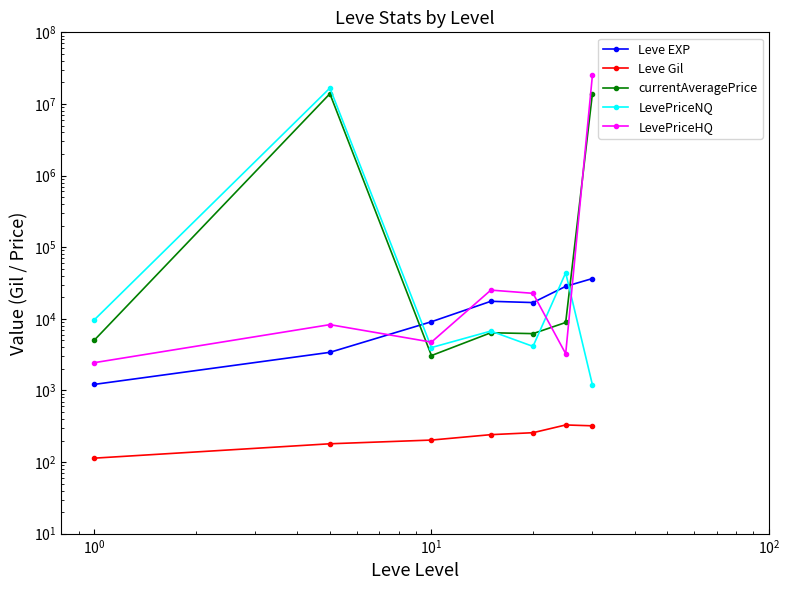

True or false: Leve EXP and LevePriceHQ cross at least once.

True